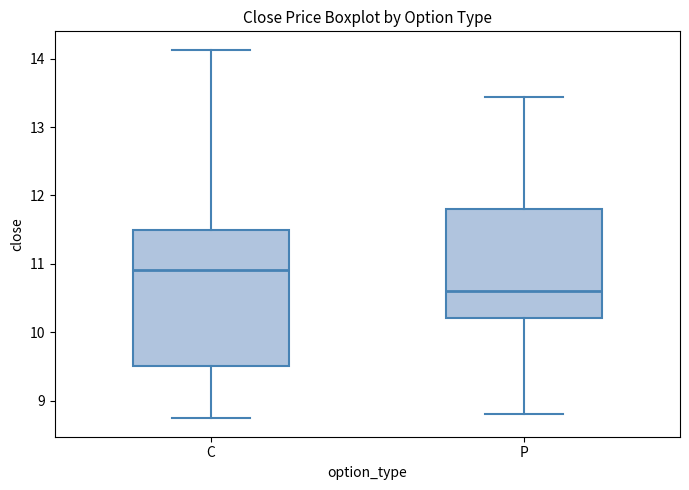

Which box is the tallest, from its lower edge to its upper edge?

C